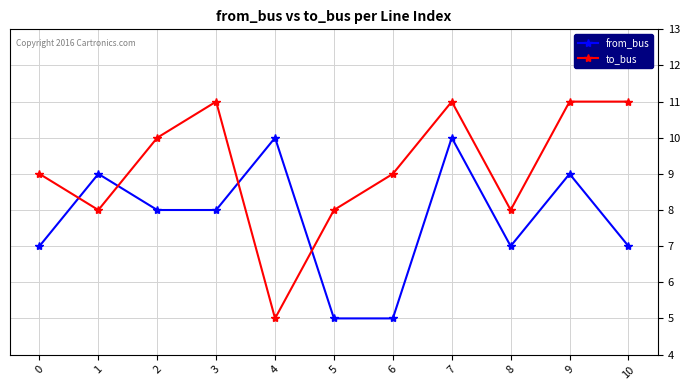

Between 2 and 3, which series saw the biggest shift?

to_bus